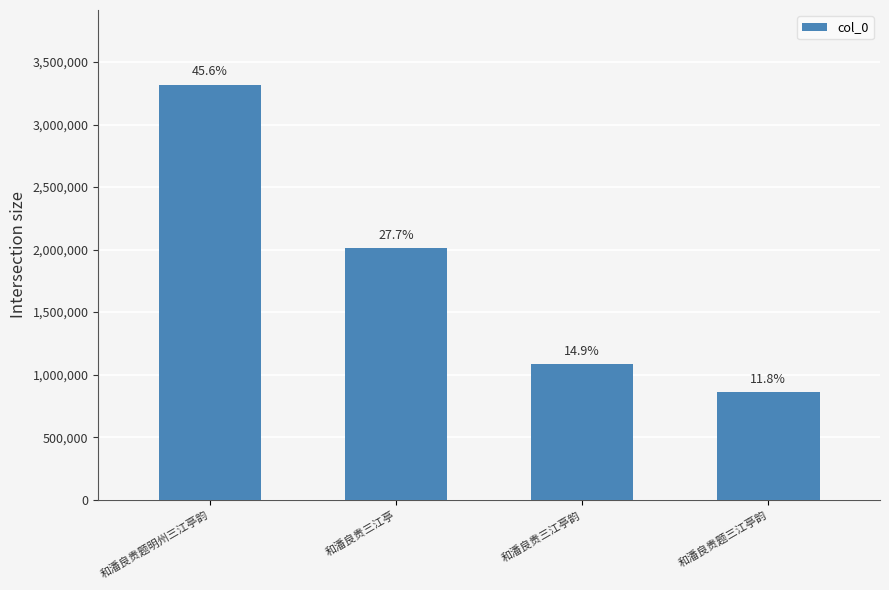

At which category does the chart reach its peak across all series?

和潘良贵题明州三江亭韵